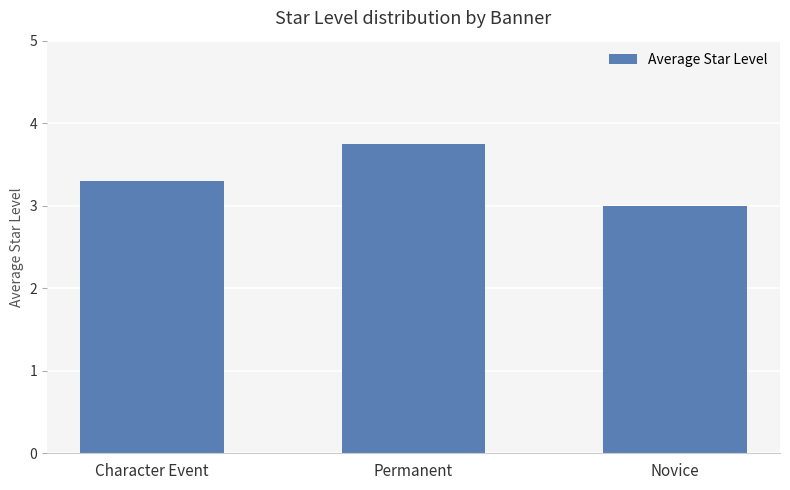

Is it true that the value at Permanent is 3.8?

True